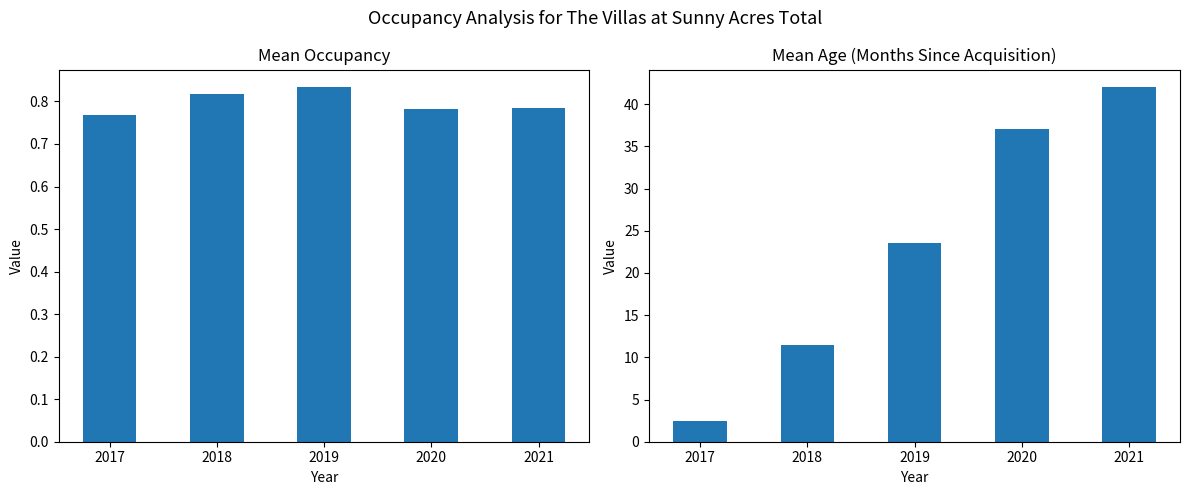

What is the lowest value of the avg_occupancy series?

0.8